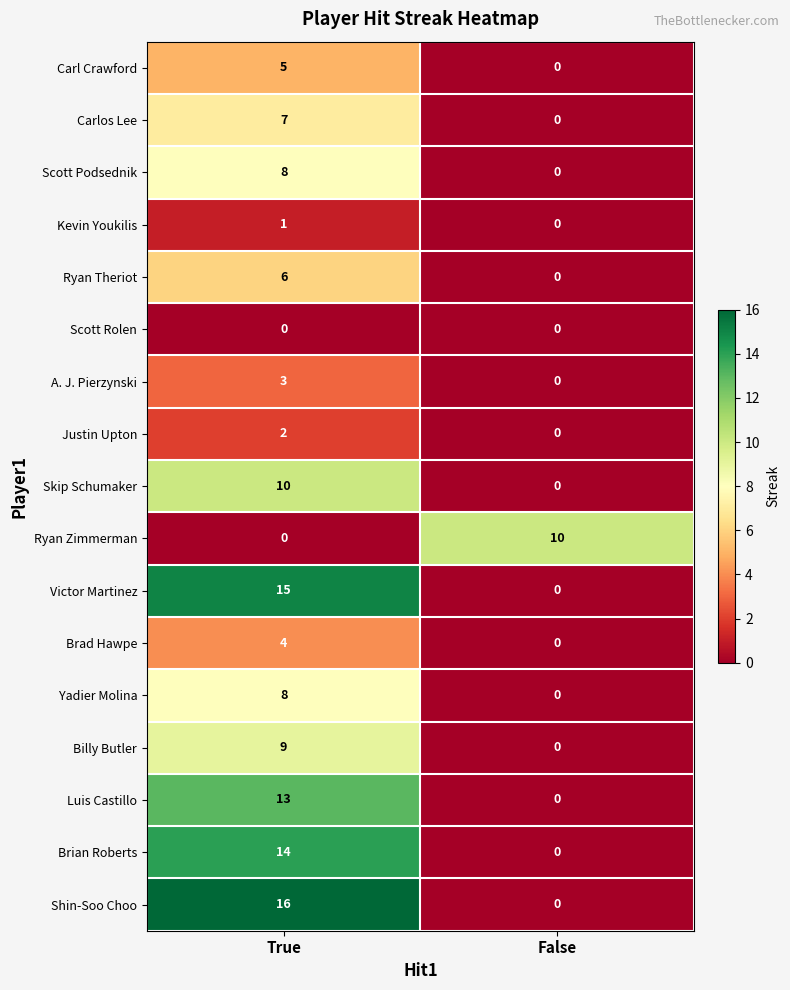

The value of Justin Upton at False is 0. True or false?

True